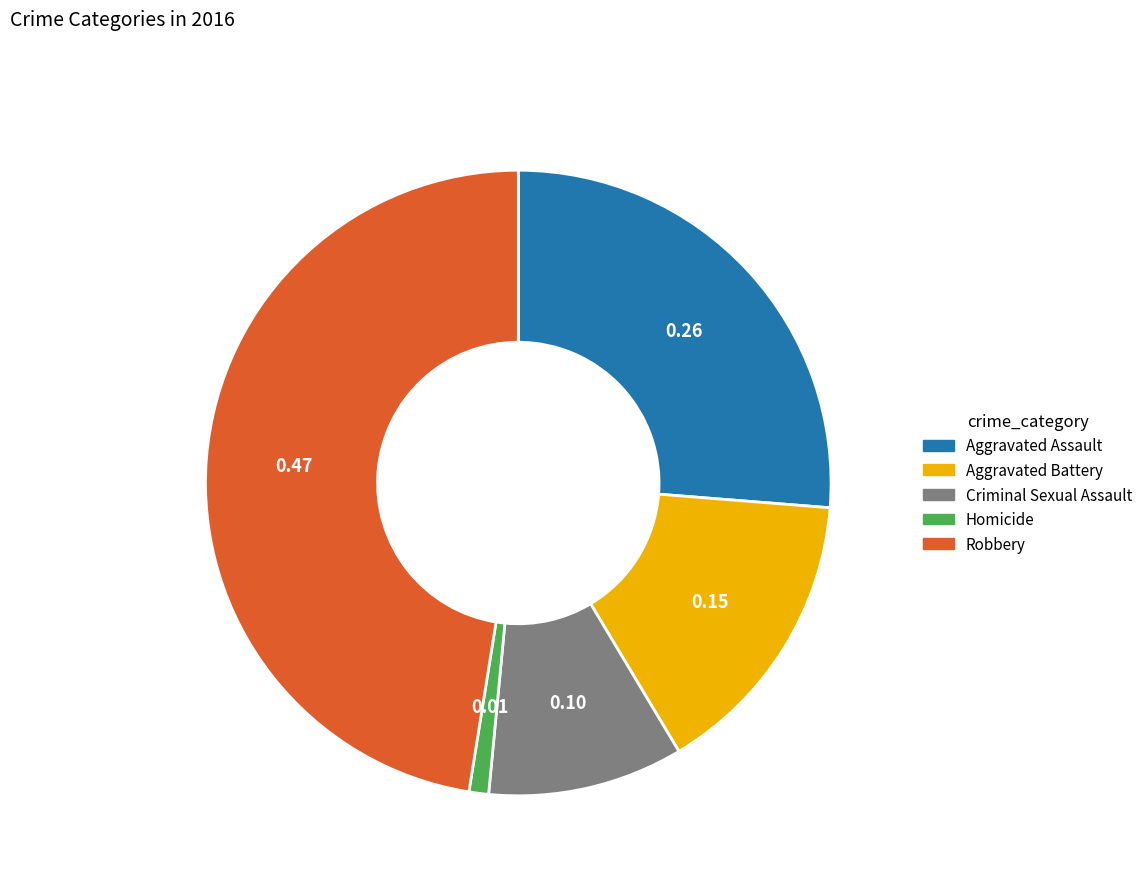

Approximately how many times larger is the value at Homicide compared to Aggravated Battery?

0.1